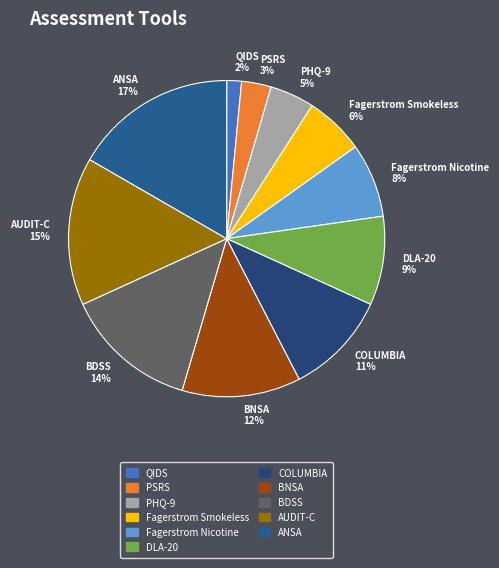

Count the number of slices in the pie.

11